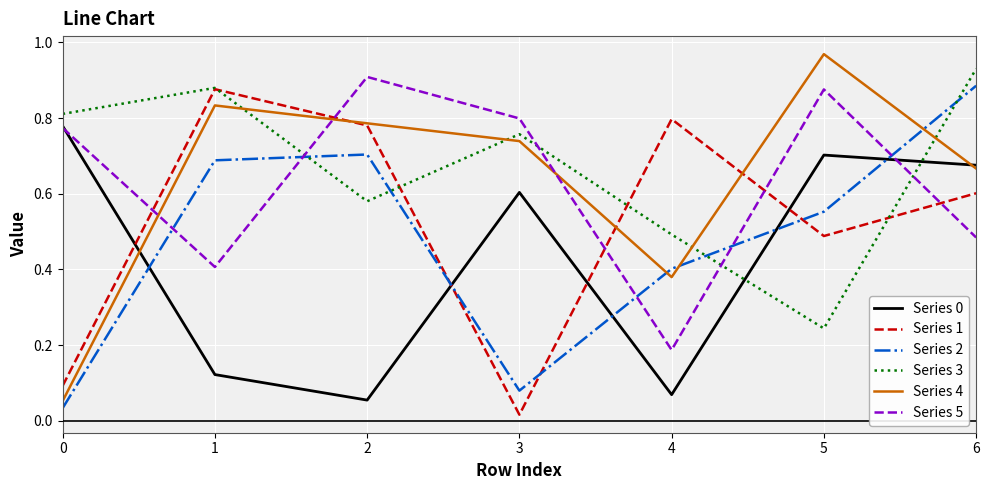

Is it true that Series 1 equals 0.1 at 0?

True